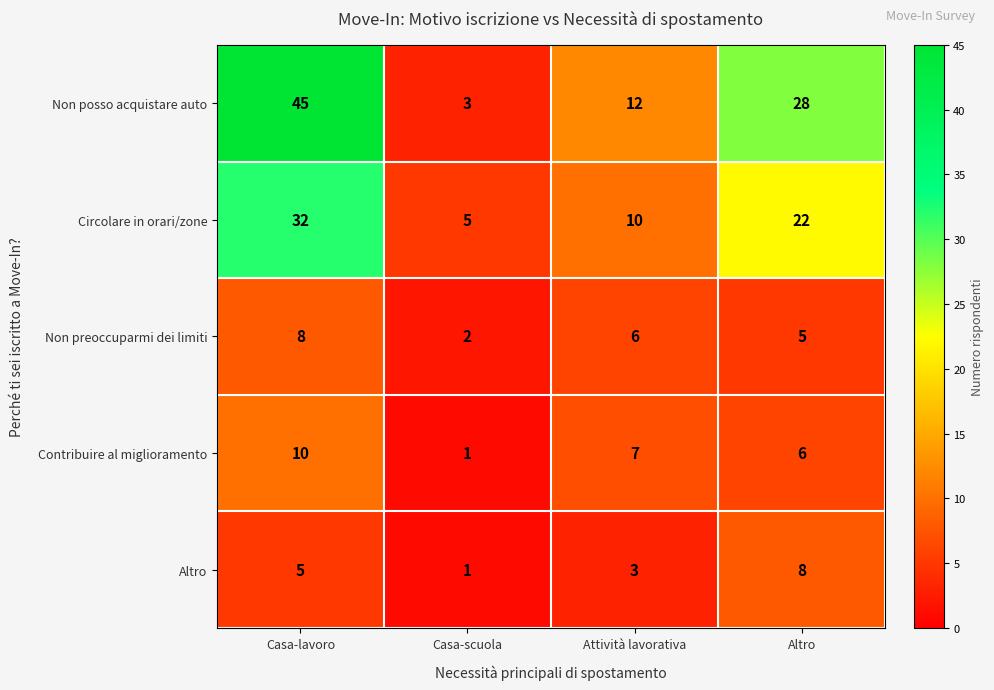

The Contribuire al miglioramento series shows 5 at Casa-lavoro. True or false?

False